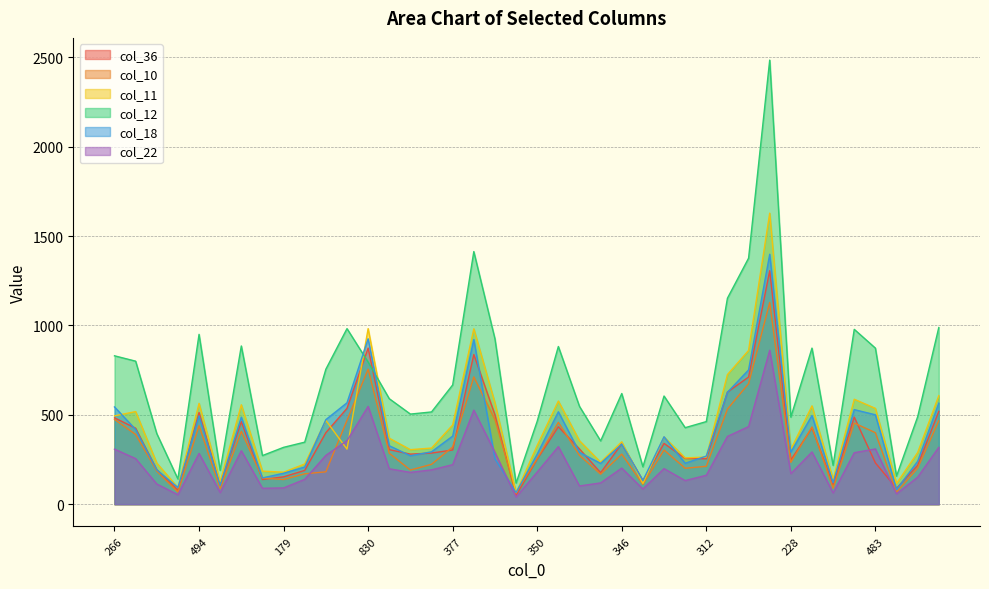

After their last crossing, which series has the higher values: col_18 or col_12?

col_12